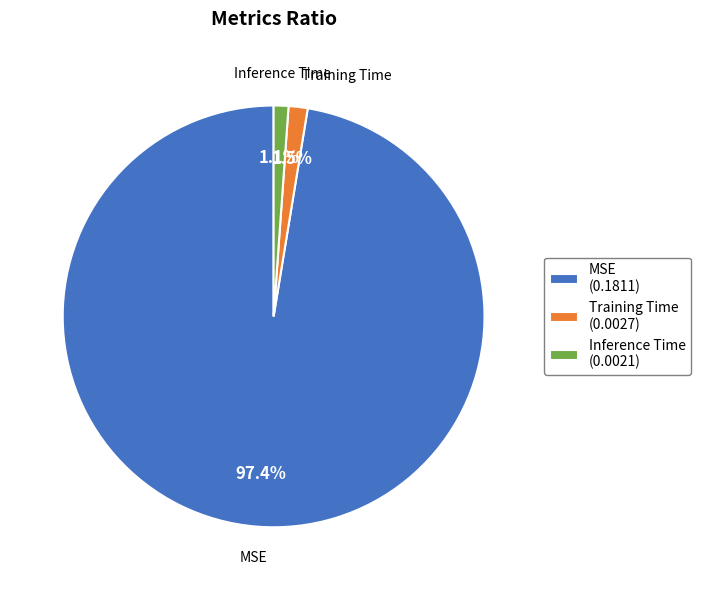

What is the largest slice in the pie chart?

MSE